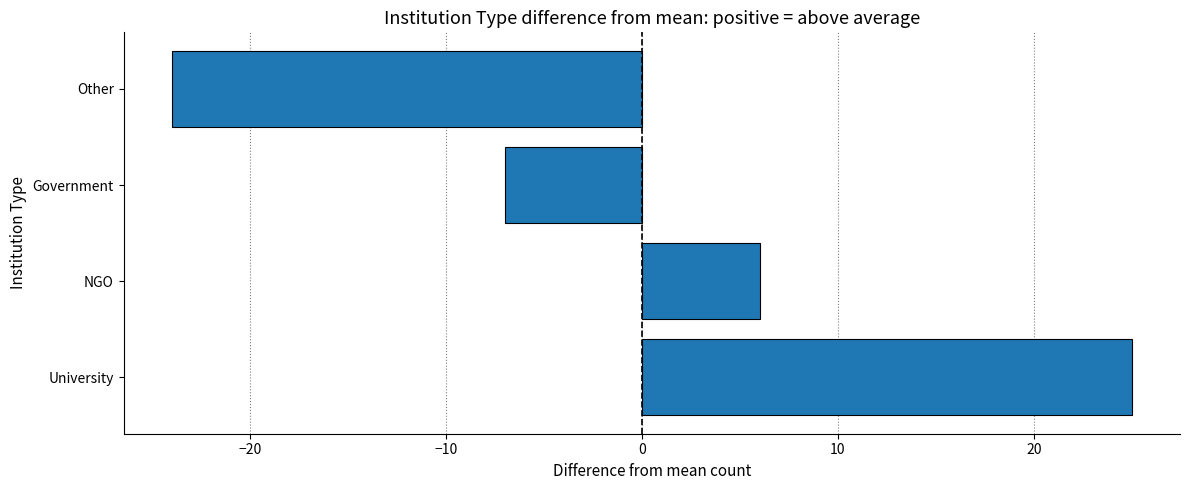

What is the maximum value shown in the chart?

25